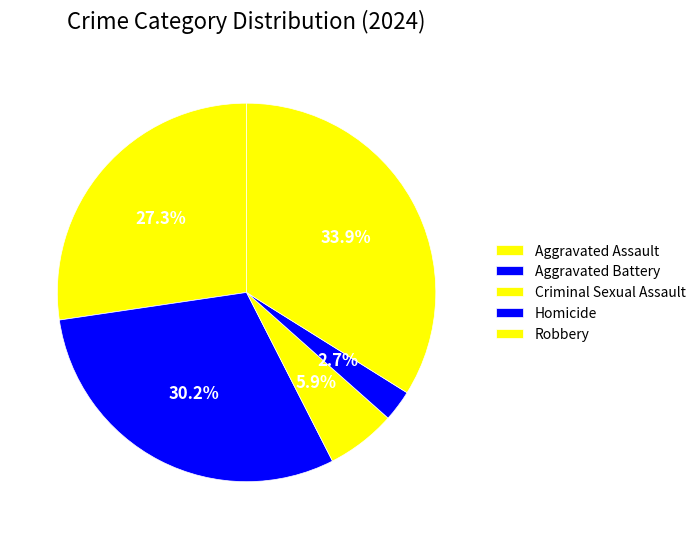

Count the number of slices in the pie.

5